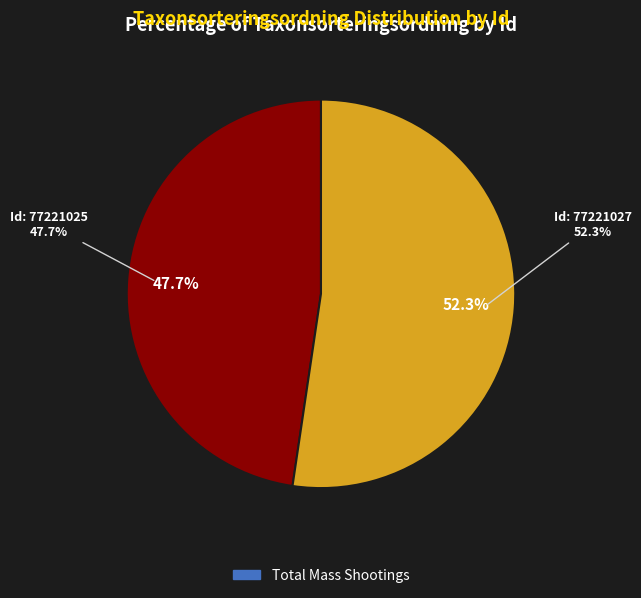

Rank the categories by value from lowest to highest.

77221025, 77221027